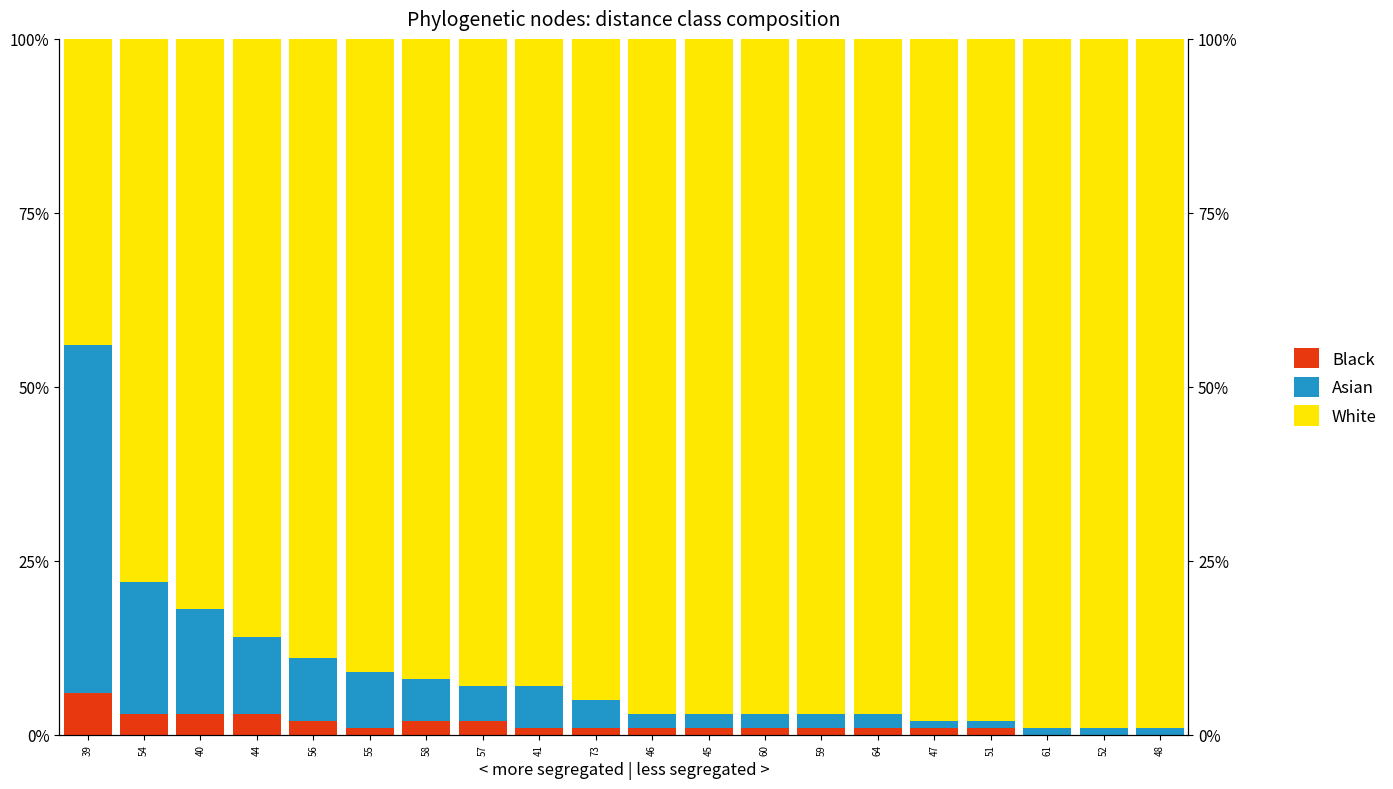

What are all the series names shown in the legend?

White, Asian, Black